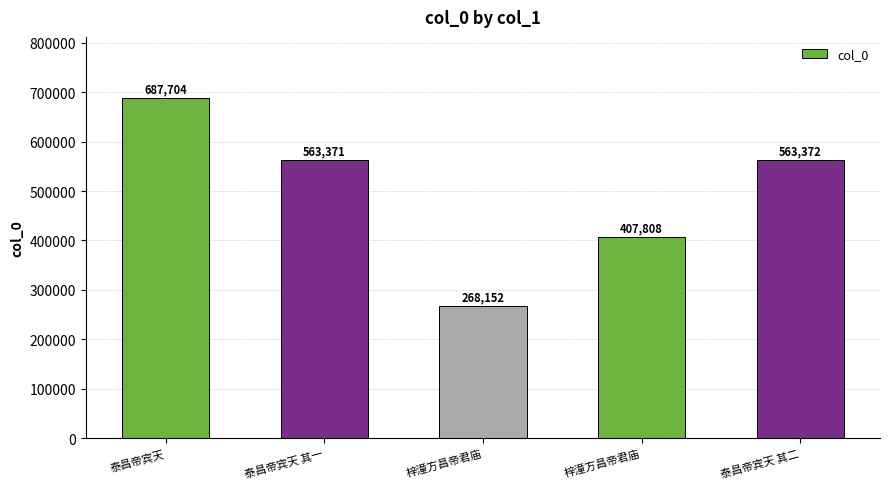

Approximately how many times larger is the value at 梓潼方昌帝君庙 compared to 梓潼方昌帝君庙?

1.5